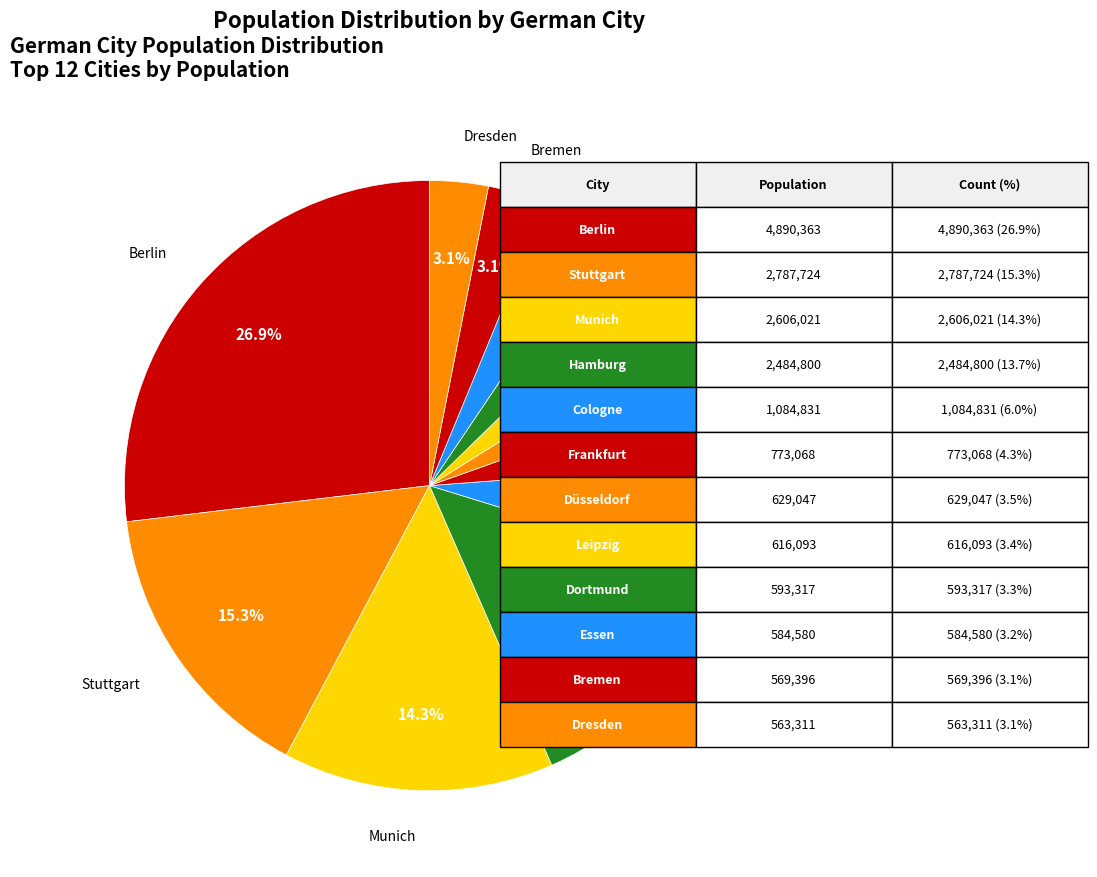

How many segments does this pie chart have?

12